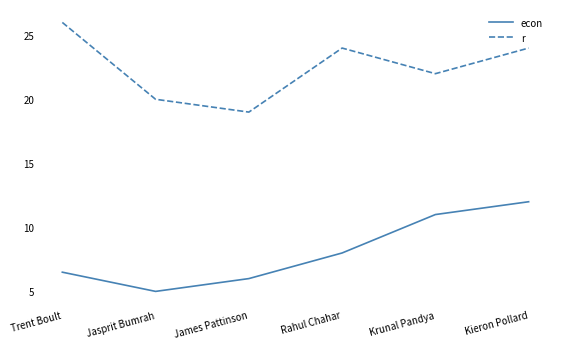

What are all the series names shown in the legend?

econ, r